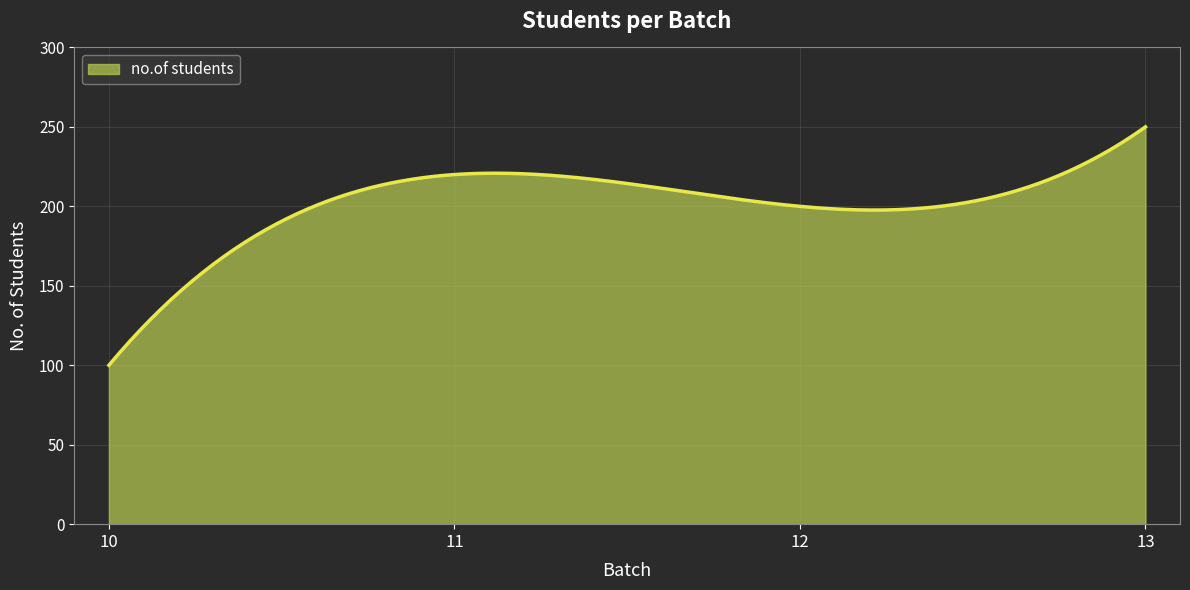

What is the maximum value shown in the chart?

250.0